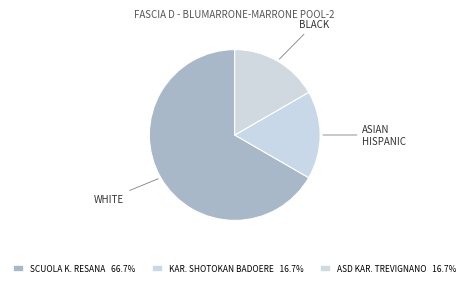

How many segments does this pie chart have?

3